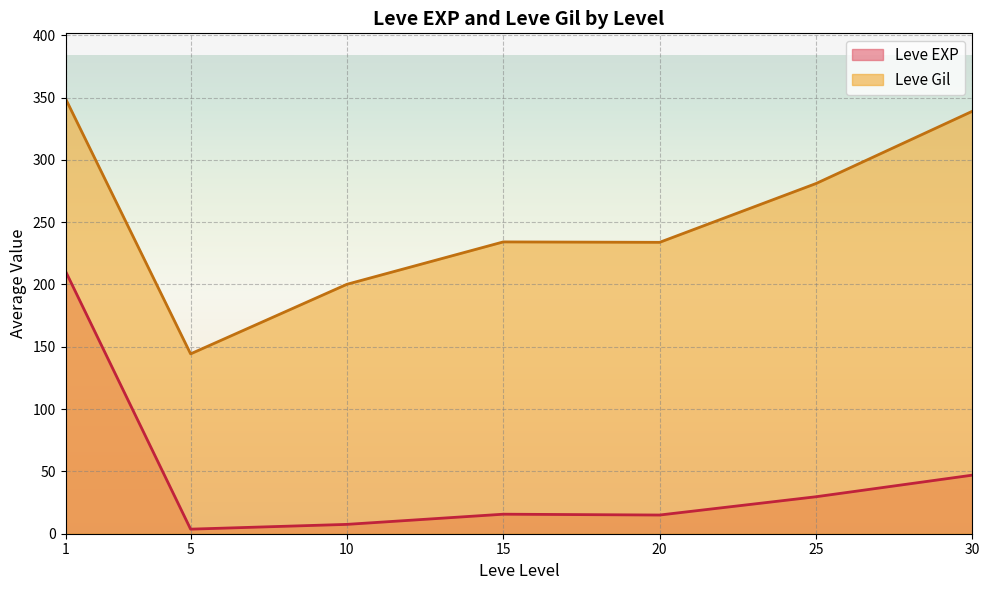

What is the total value across all series at 1?

559.8